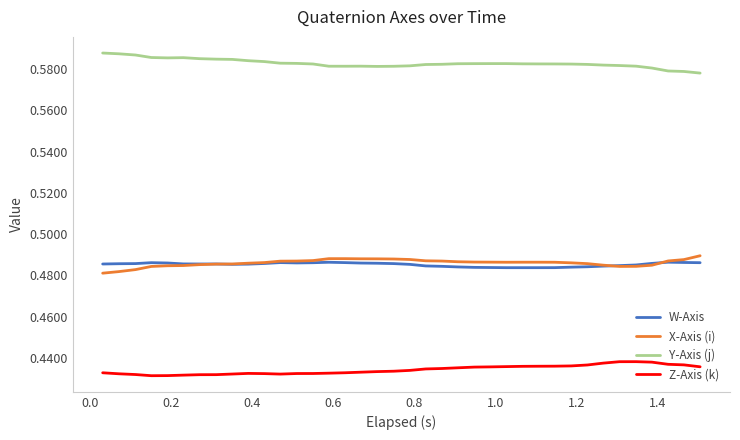

True or false: X-Axis (i) and Y-Axis (j) intersect in this chart.

False